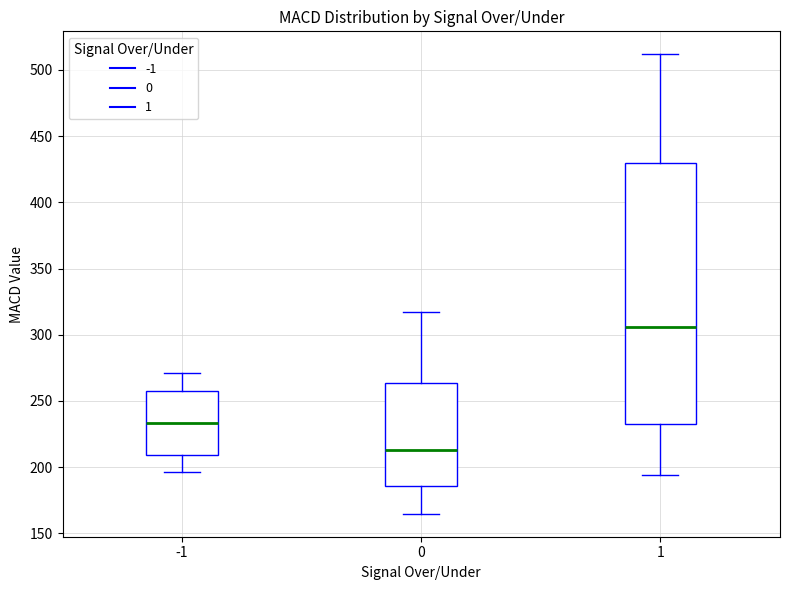

Reading left to right, read every box against the y-axis: the position of its median line, the range the box covers, and the ends of its whiskers. The values are not printed on the chart, so give them approximately, as read against the axis.

-1: median 235, box 210 to 255, whiskers 195 to 270
0: median 215, box 185 to 265, whiskers 165 to 315
1: median 305, box 235 to 430, whiskers 195 to 510